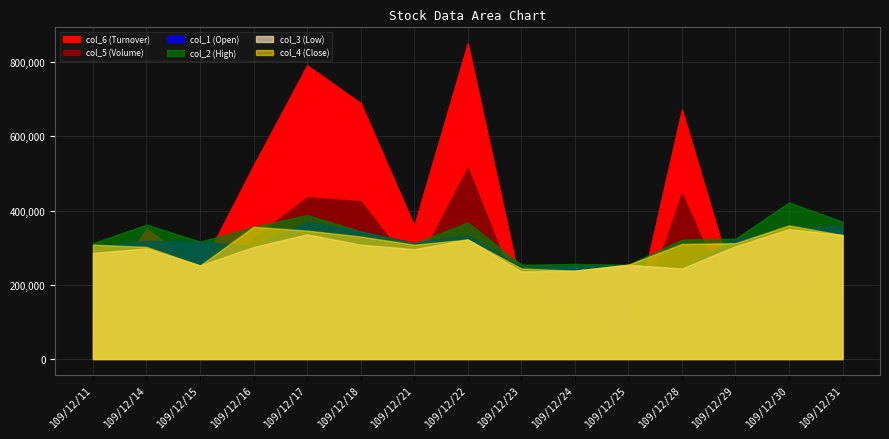

At which label is col_3 (Low) closest to 1?

109/12/23